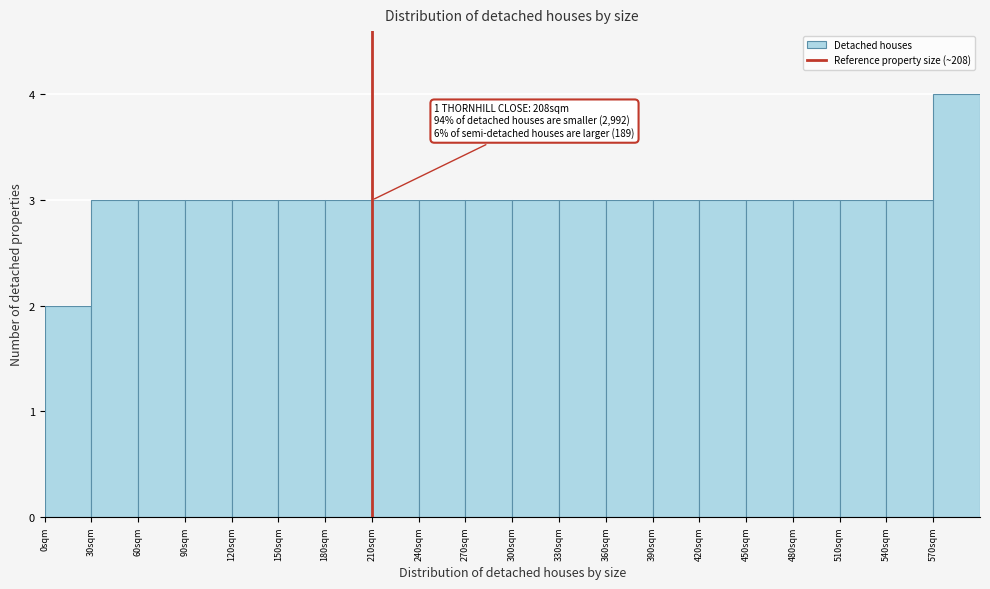

Over which range of the x-axis is the bar tallest?

570 to 600